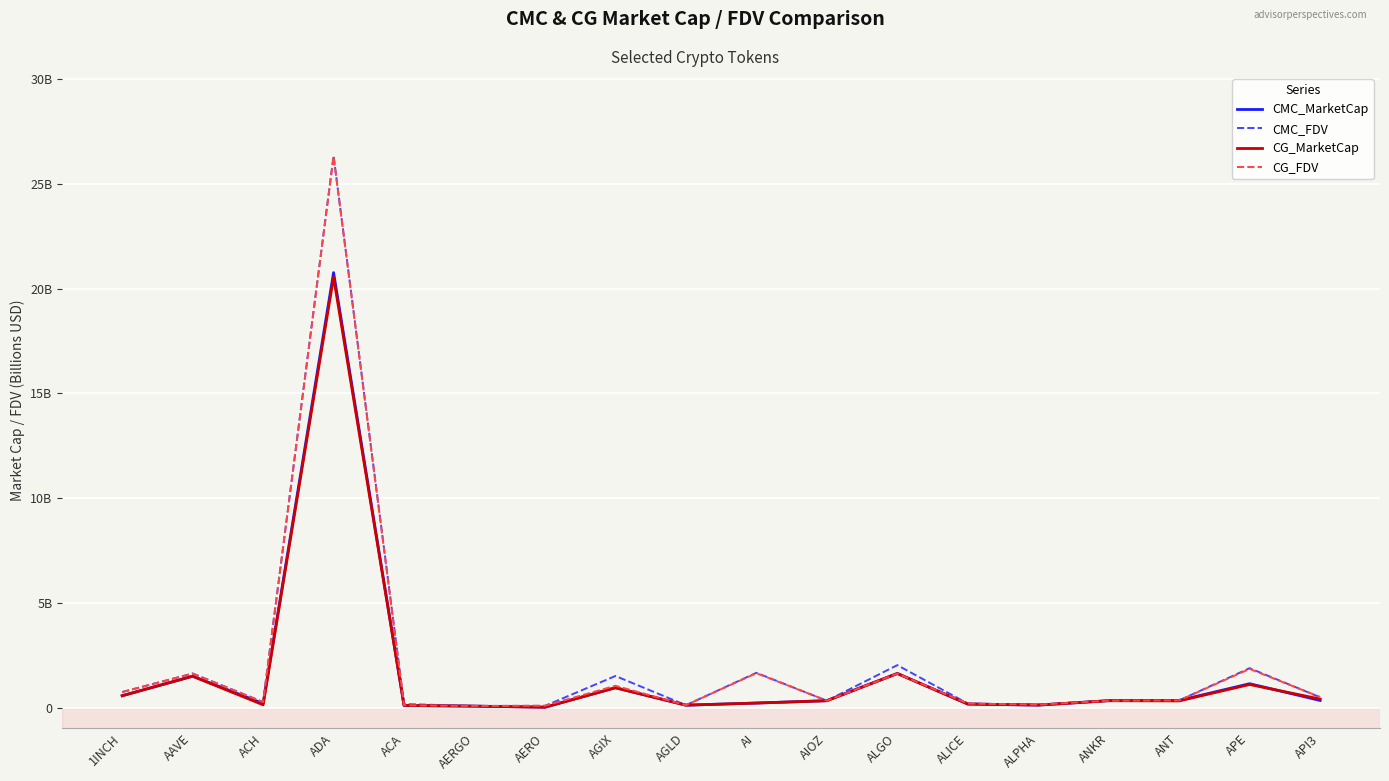

Is this an area chart (filled region under the line)?

No